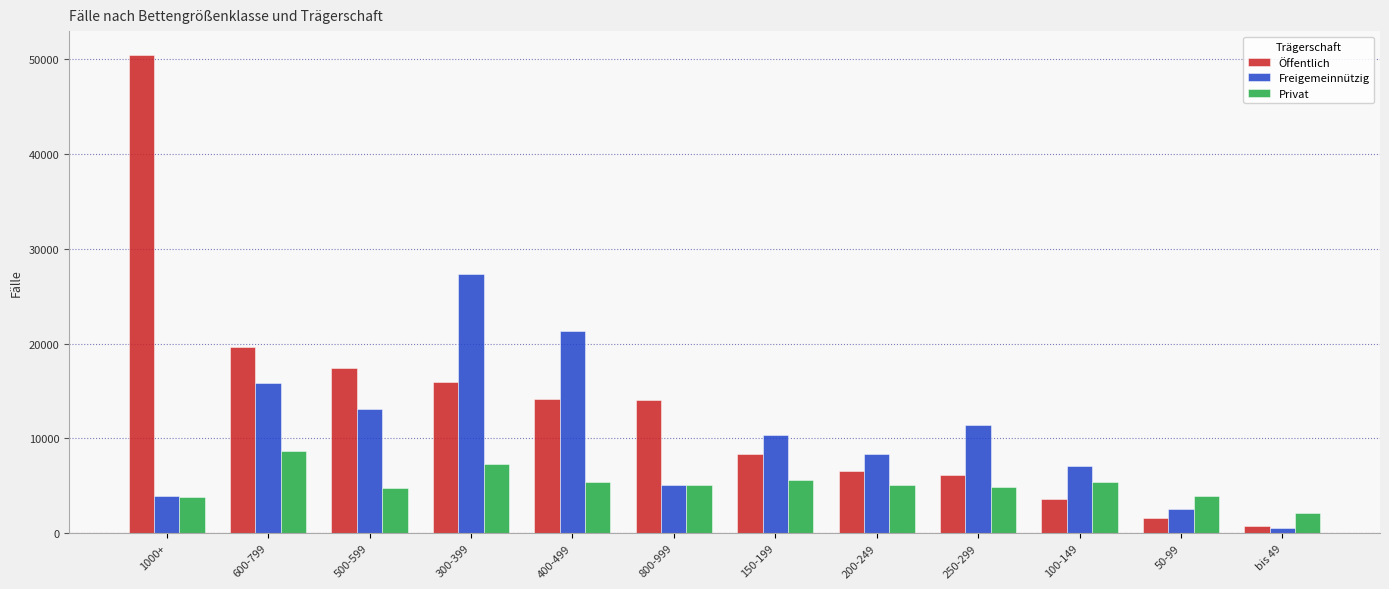

List the series in order of their peak value, highest first.

Öffentlich, Freigemeinnützig, Privat